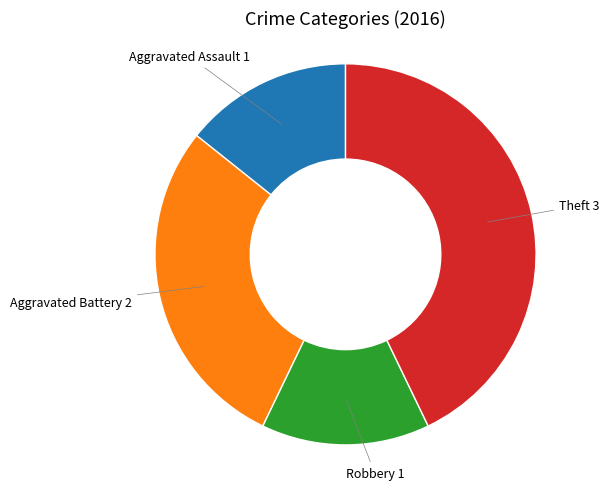

How many segments does this pie chart have?

4